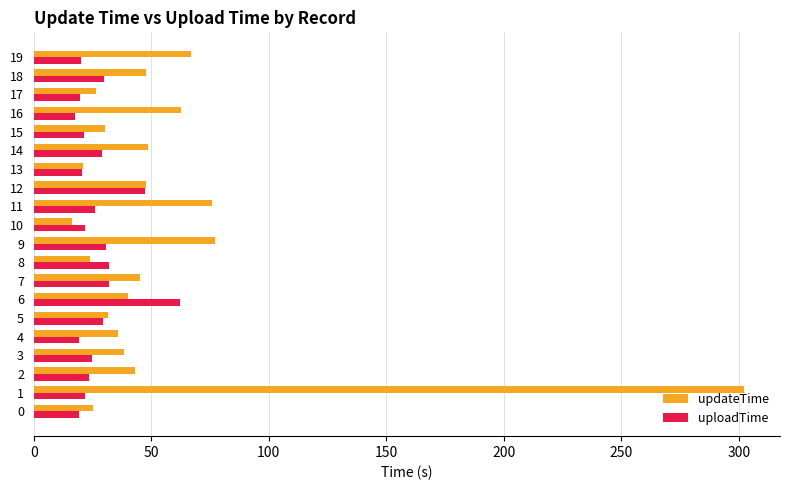

At which label does uploadTime reach its peak?

6